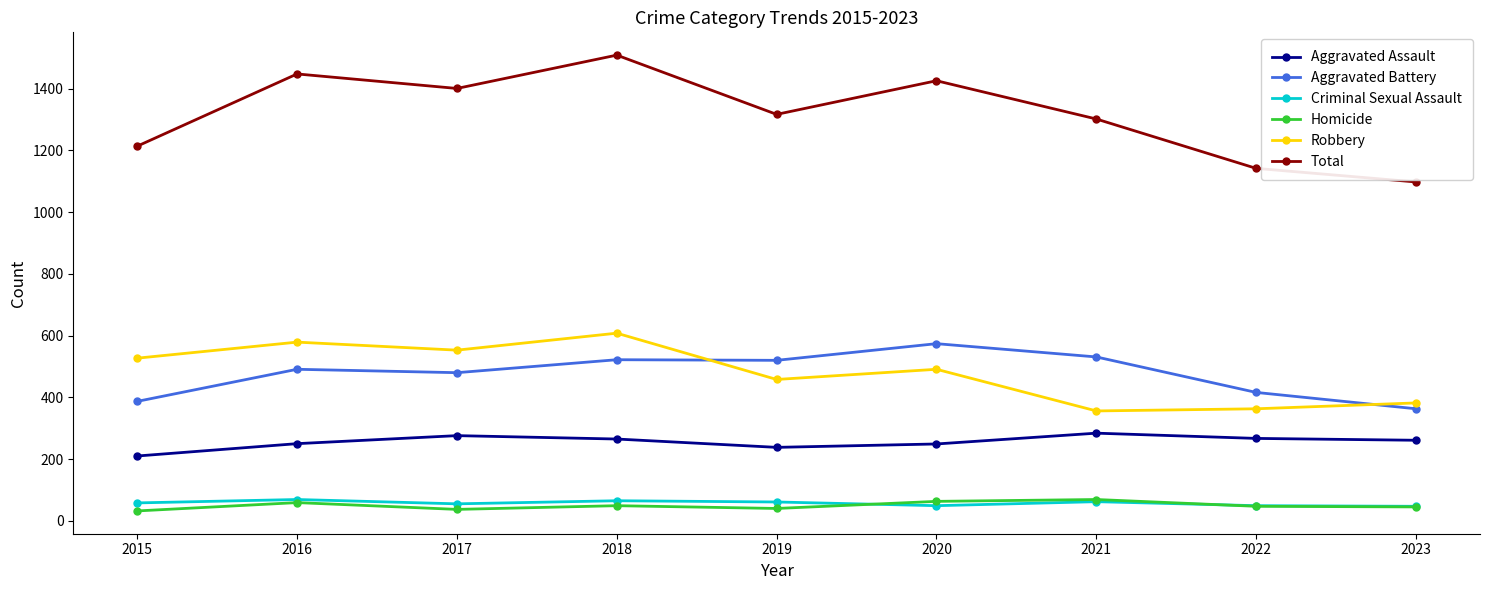

The Robbery series shows 206 at 2023. True or false?

False